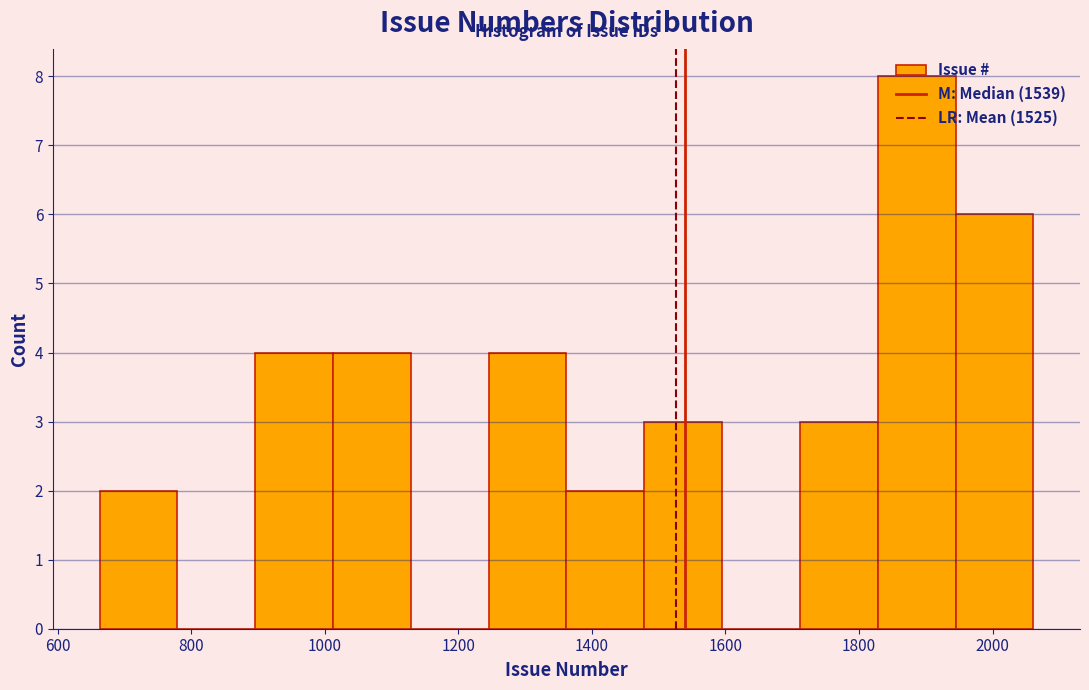

Which range on the x-axis has the tallest bar?

1820 to 1940